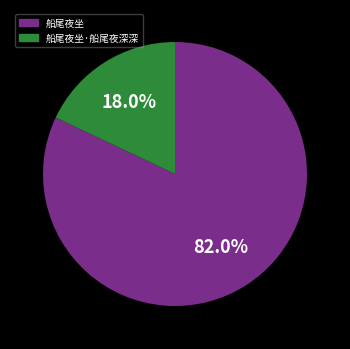

How many segments does this pie chart have?

2